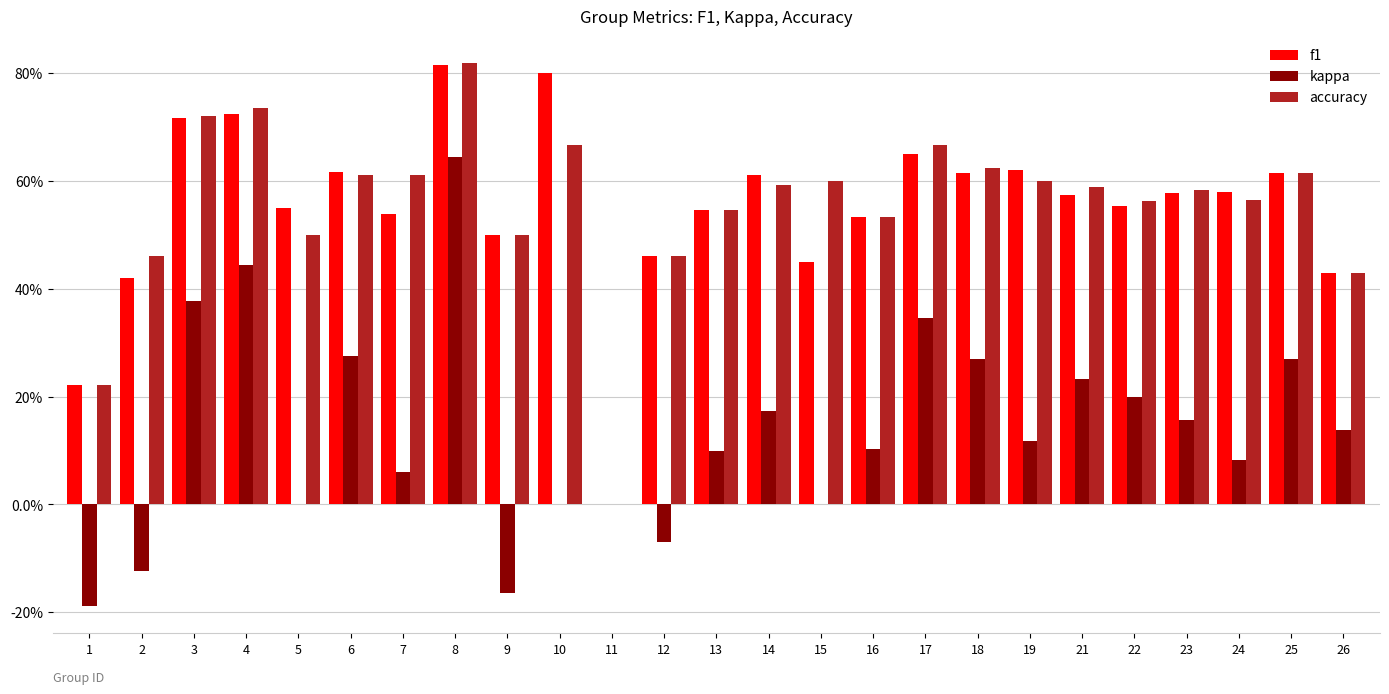

The accuracy series shows 0.8 at 2. True or false?

False